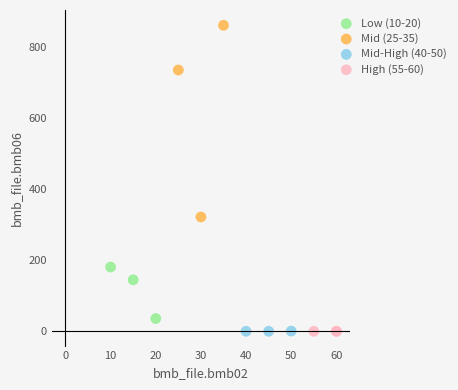

Which series contains the highest Y value?

Mid (25-35)